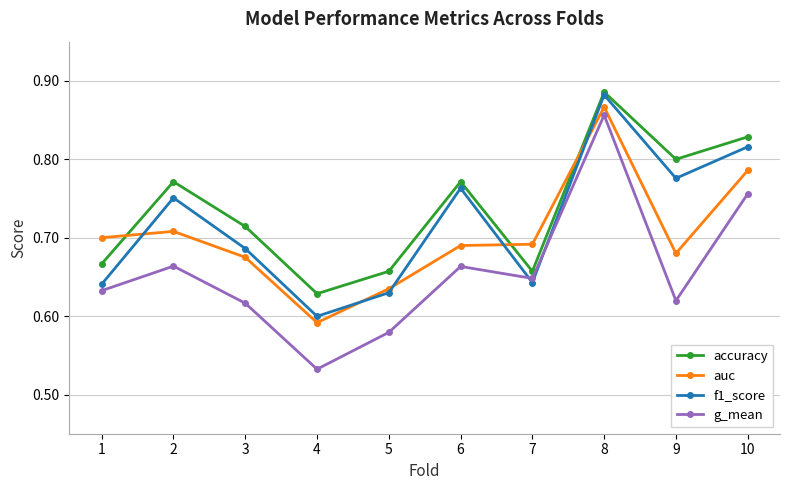

True or false: auc and g_mean cross at least once.

False